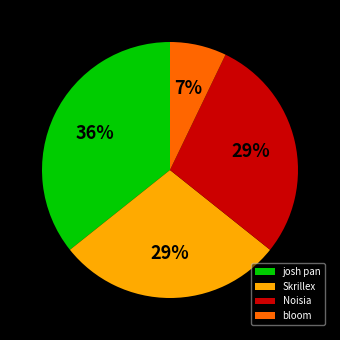

To the nearest percent, what portion does bloom represent?

7%